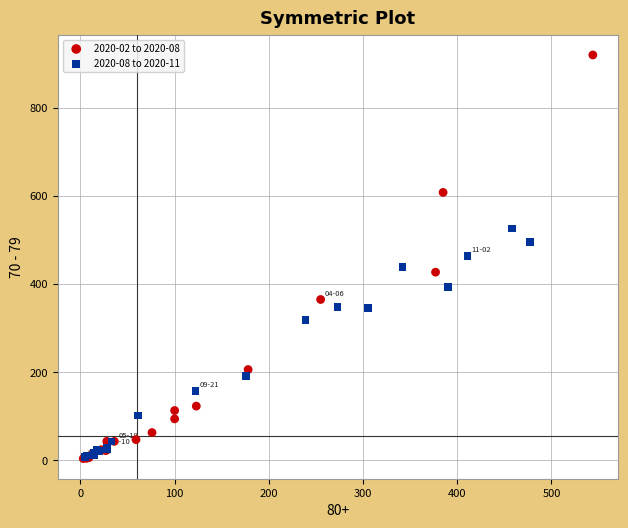

Which series has the widest spread of Y values?

2020-02 to 2020-08